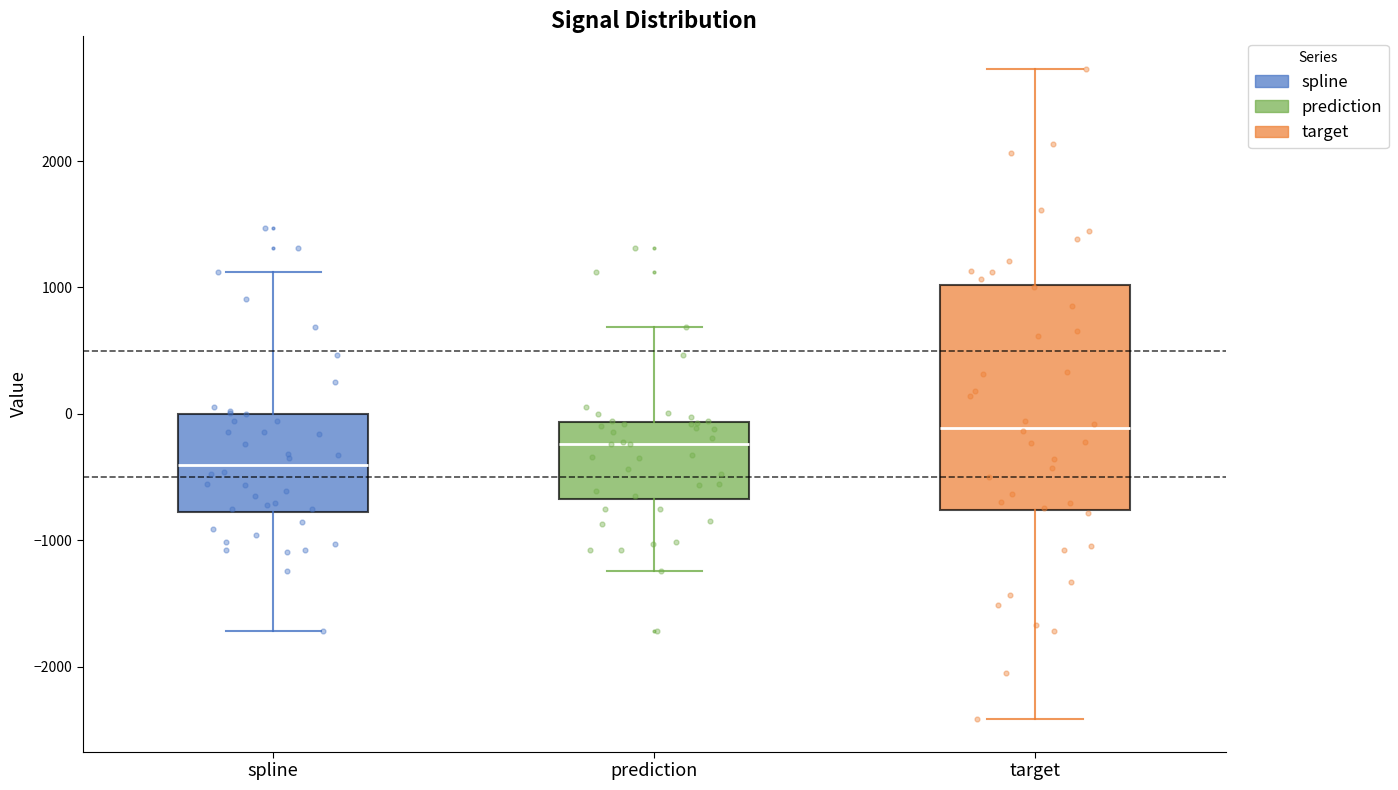

Reading left to right, read every box against the y-axis: the position of its median line, the range the box covers, and the ends of its whiskers. The values are not printed on the chart, so give them approximately, as read against the axis.

spline: median -400, box -800 to 0, whiskers -1700 to 1100
prediction: median -200, box -700 to -100, whiskers -1200 to 700
target: median -100, box -800 to 1000, whiskers -2400 to 2700